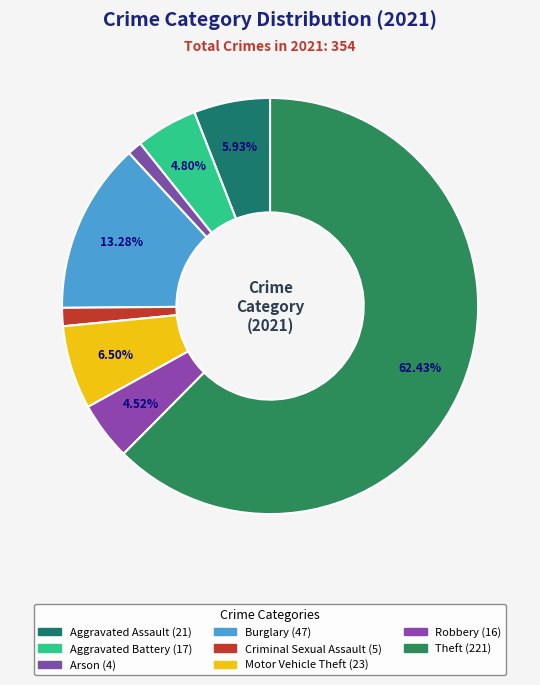

Is there a majority slice in this chart?

Yes